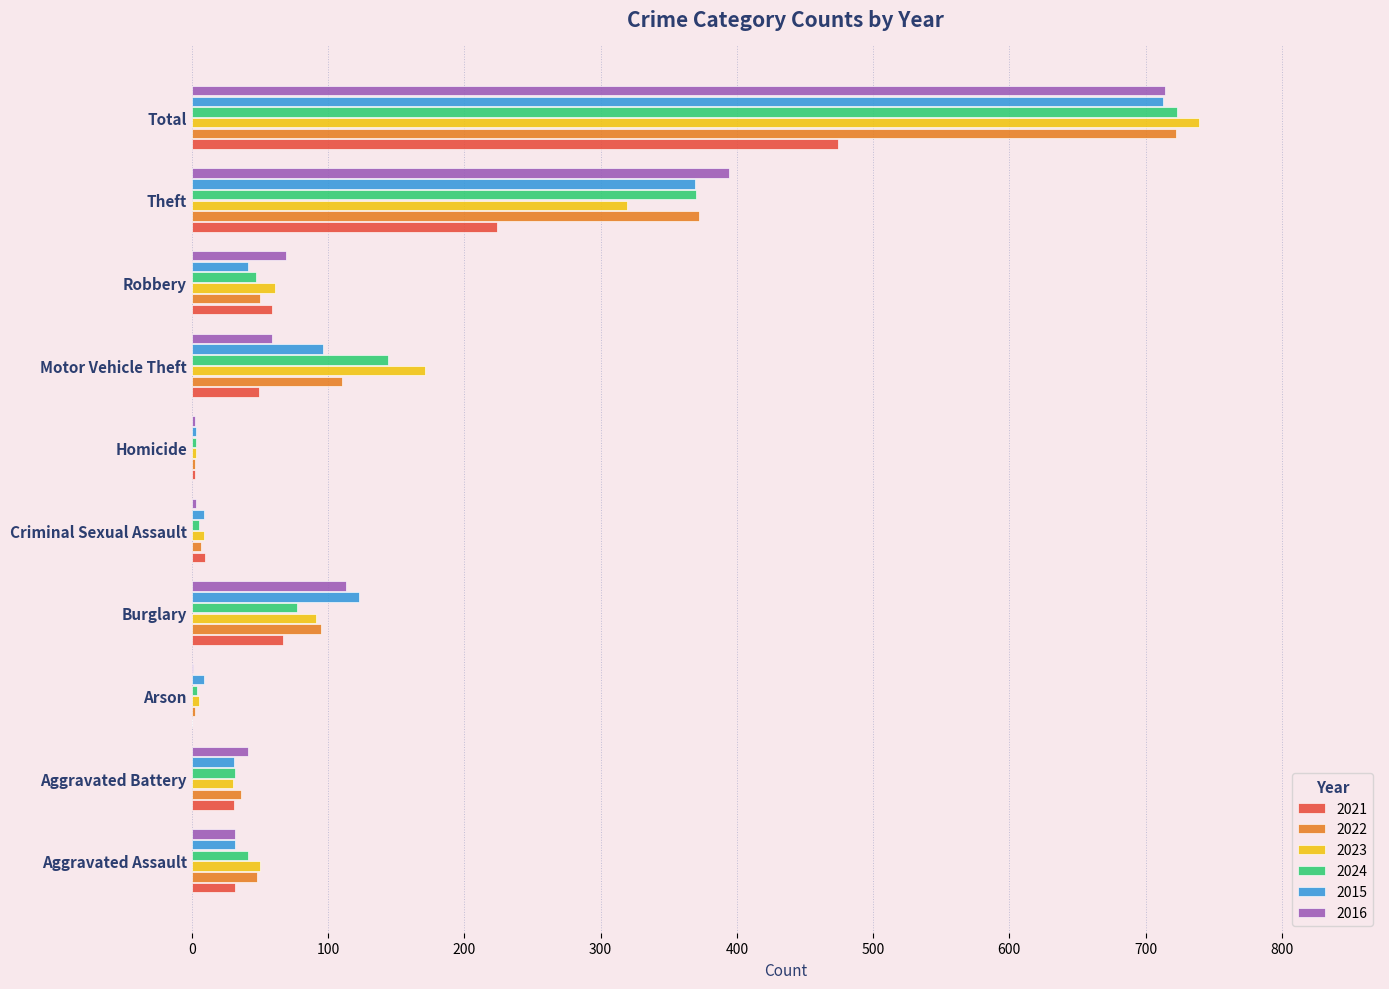

What is the sum of the 2023 values at Total and Aggravated Battery?

769